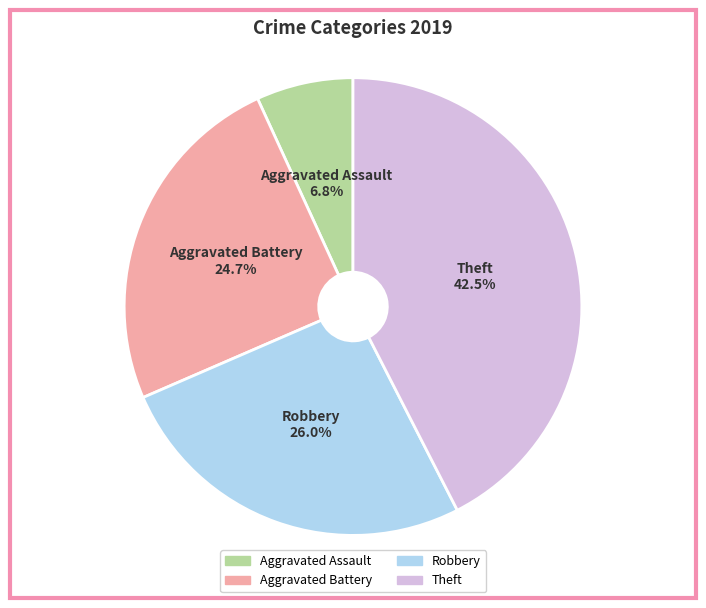

Does Aggravated Battery account for over 50% of the chart?

No